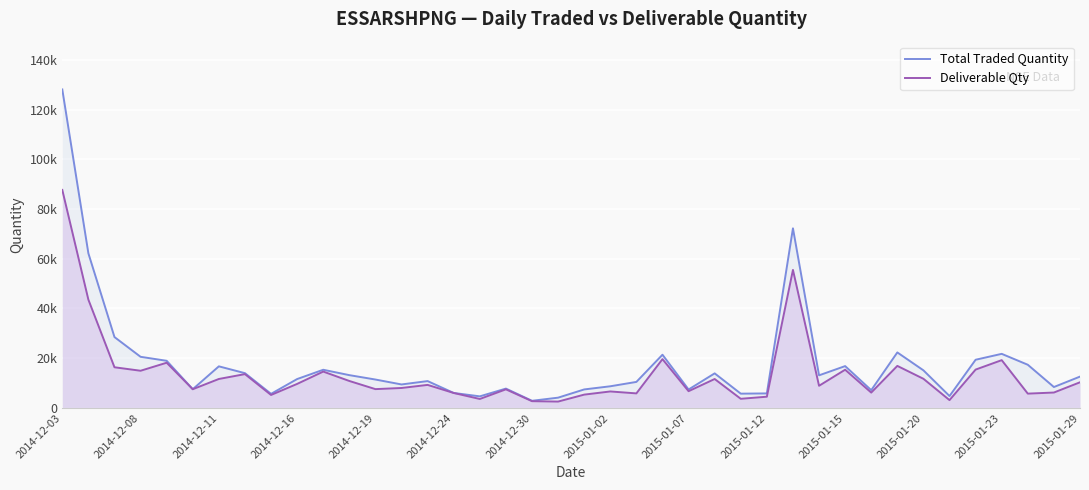

What are all the series names shown in the legend?

Total Traded Quantity, Deliverable Qty